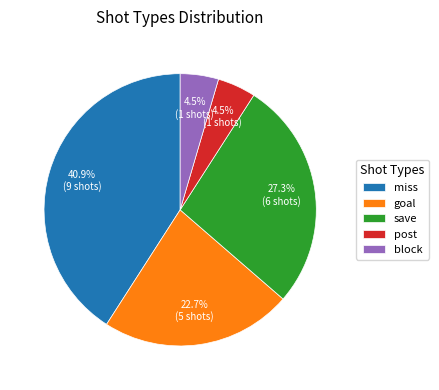

To the nearest percent, what is the difference between the largest and smallest slice percentages?

36%